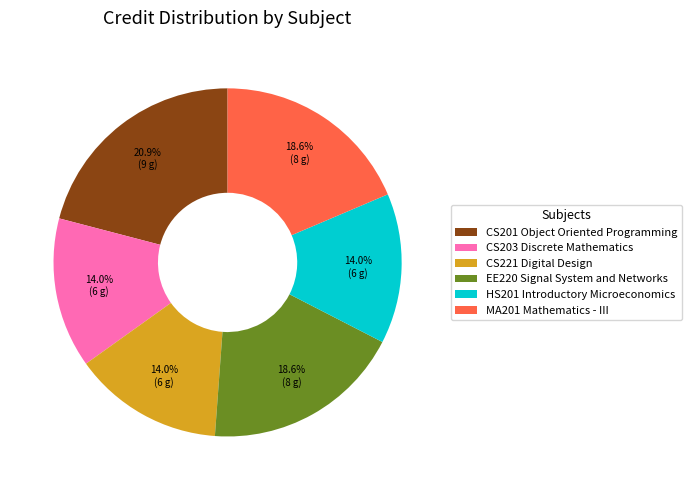

Approximately how many times larger is the value at EE220 Signal System and Networks compared to CS221 Digital Design?

1.3